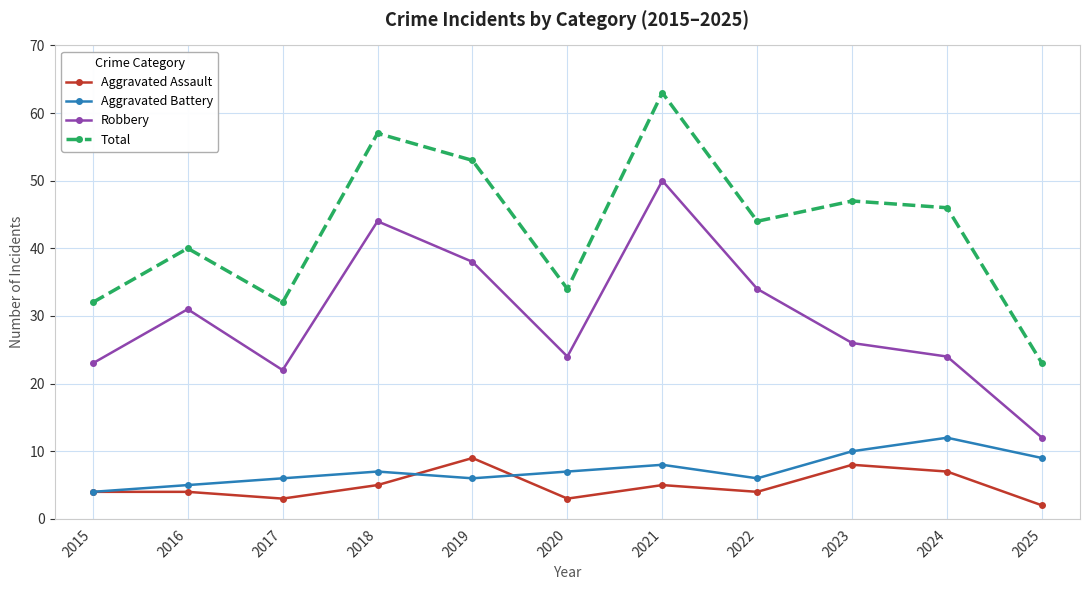

Reading left to right, transcribe all the data shown in this chart.

Aggravated Assault: 4	4	3	5	9	3	5	4	8	7	2
Aggravated Battery: 4	5	6	7	6	7	8	6	10	12	9
Robbery: 23	31	22	44	38	24	50	34	26	24	12
Total: 32	40	32	57	53	34	63	44	47	46	23